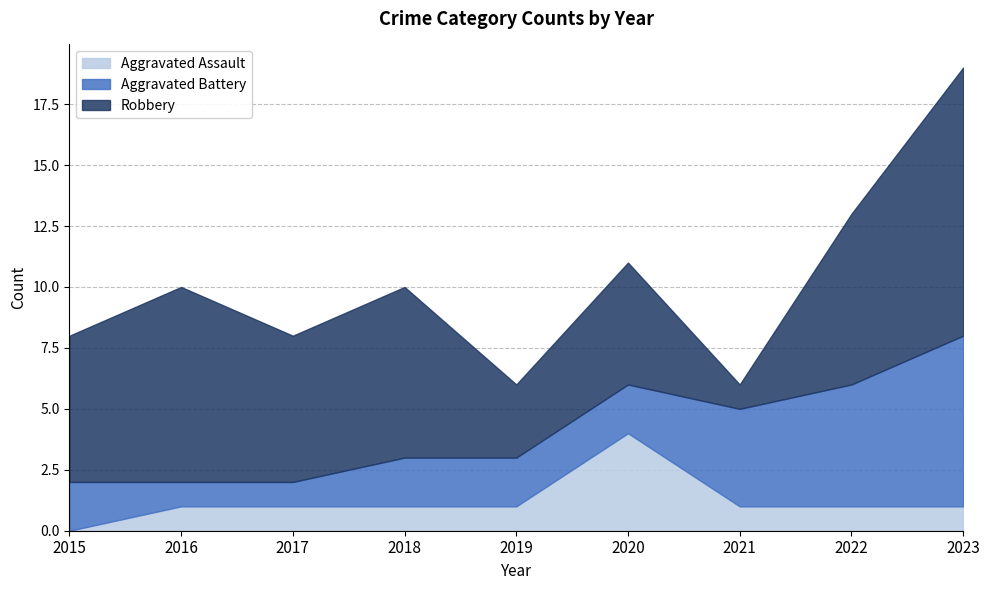

Which label corresponds to the largest value in the chart?

2023